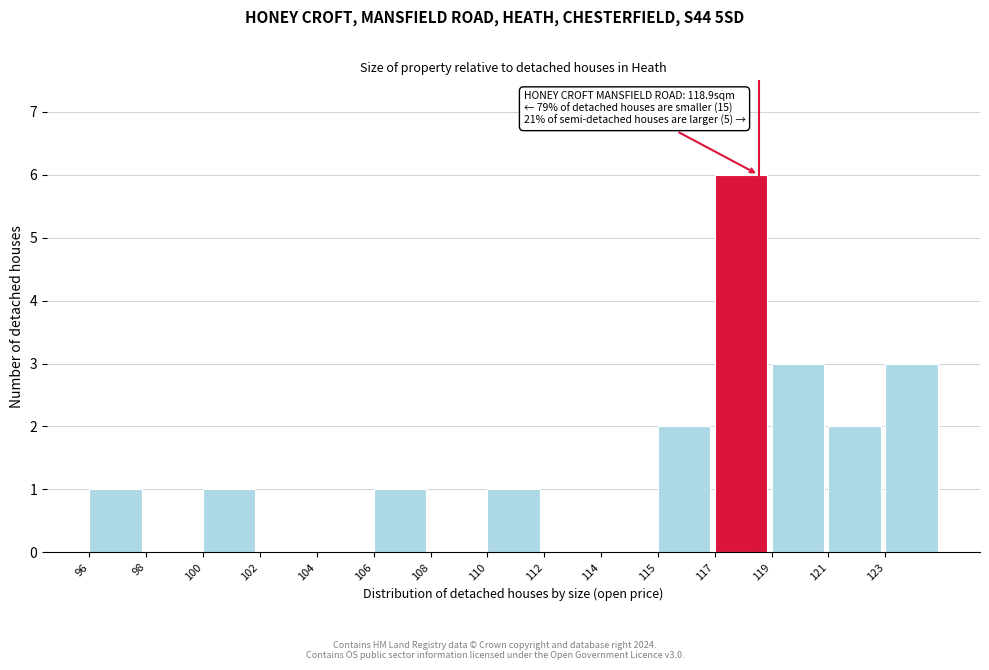

Reading right to left, what are all the values shown in this chart?

123=3	121=2	119=3	117=6	115=2	114=0	112=0	110=1	108=0	106=1	104=0	102=0	100=1	98=0	96=1